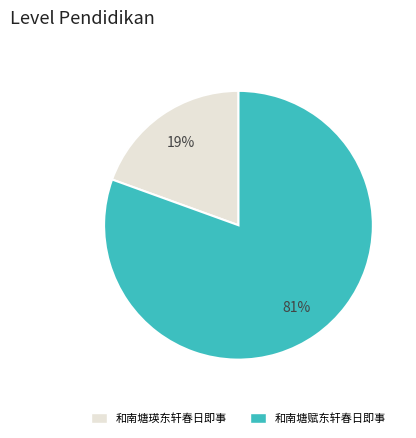

Is there any slice that represents more than half of the pie?

Yes